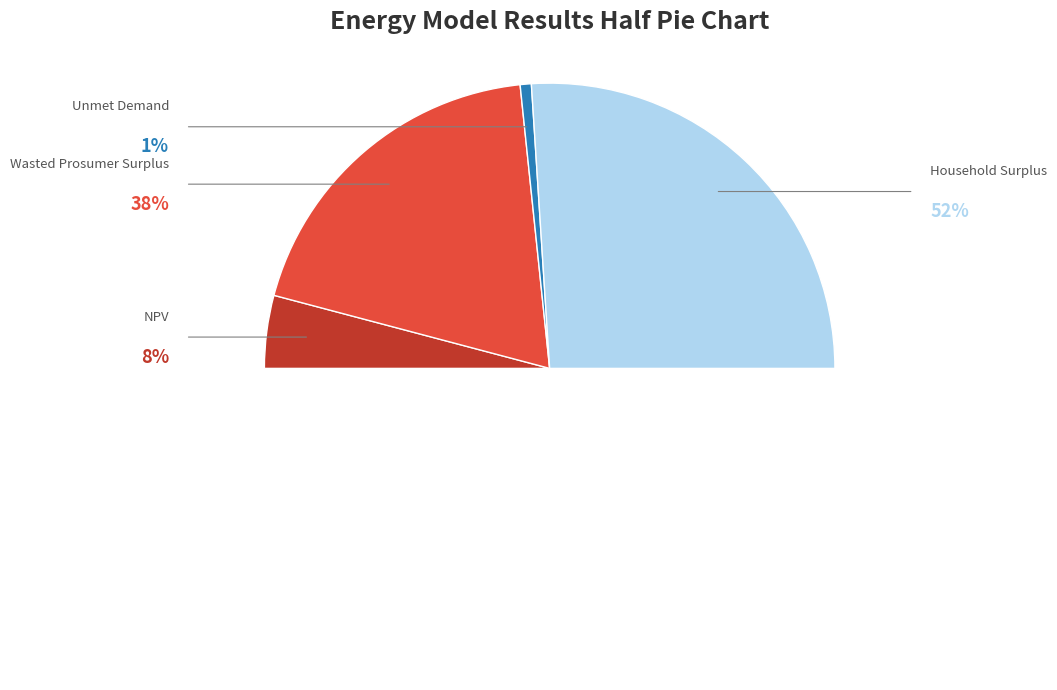

Rank the categories by value from lowest to highest.

Unmet Demand, NPV, Wasted Prosumer Surplus, Household Surplus